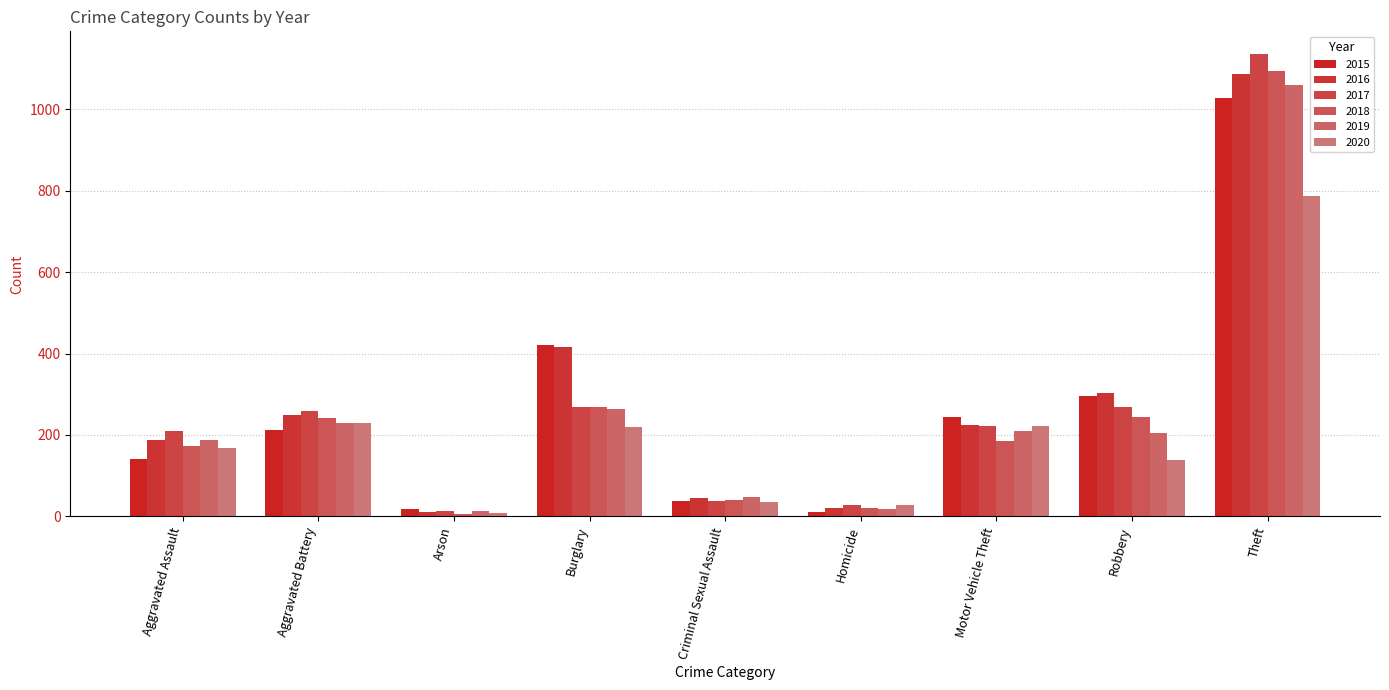

List the labels in order of 2016 value, smallest first.

Arson, Homicide, Criminal Sexual Assault, Aggravated Assault, Motor Vehicle Theft, Aggravated Battery, Robbery, Burglary, Theft